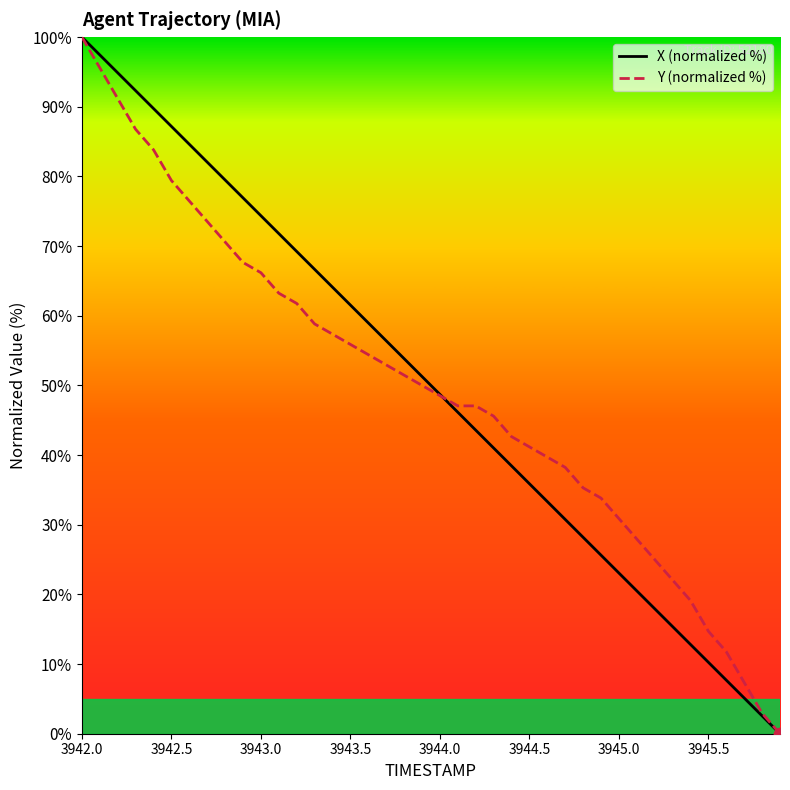

What is the highest value of the X (normalized %) series?

100.0